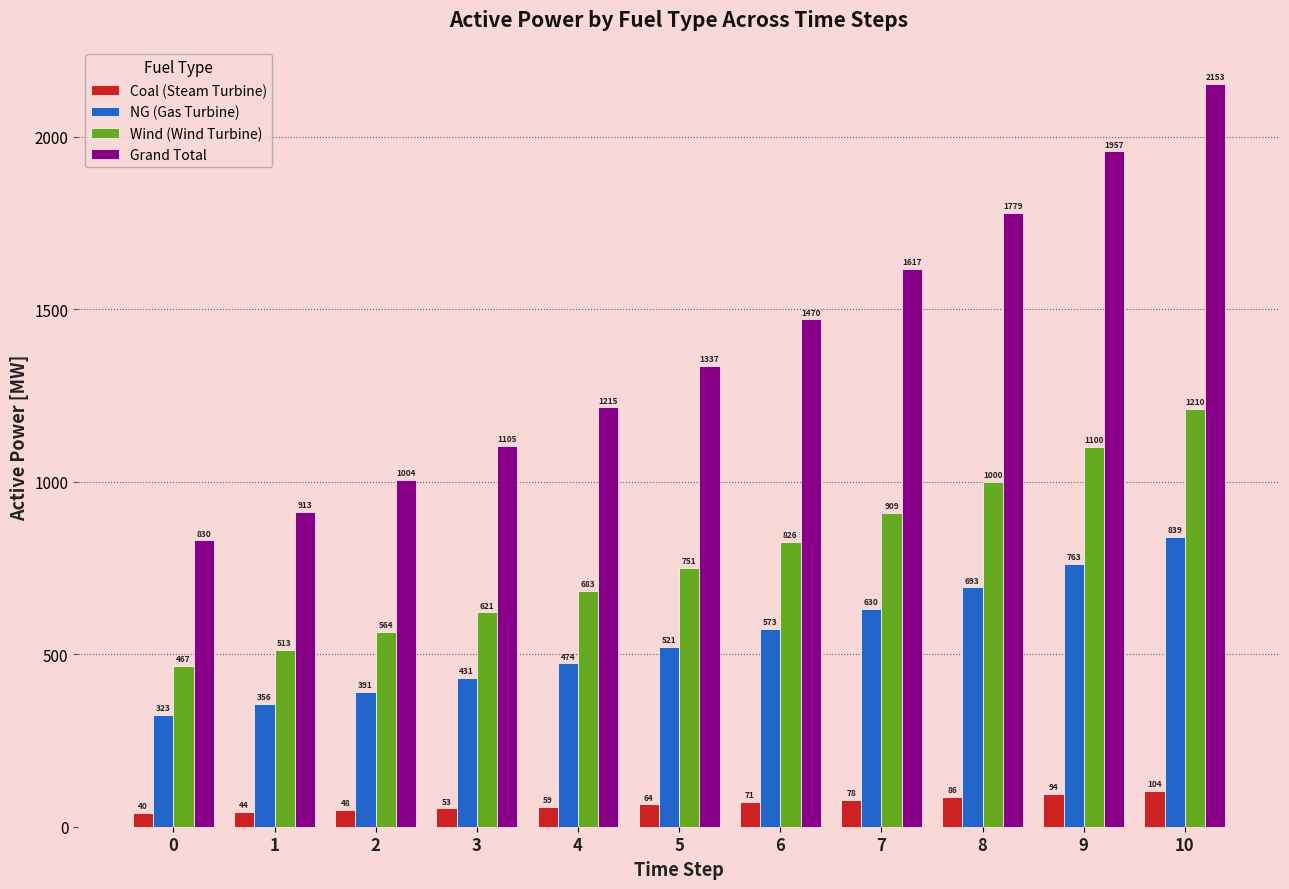

What is the highest value of the Coal (Steam Turbine) series?

103.7